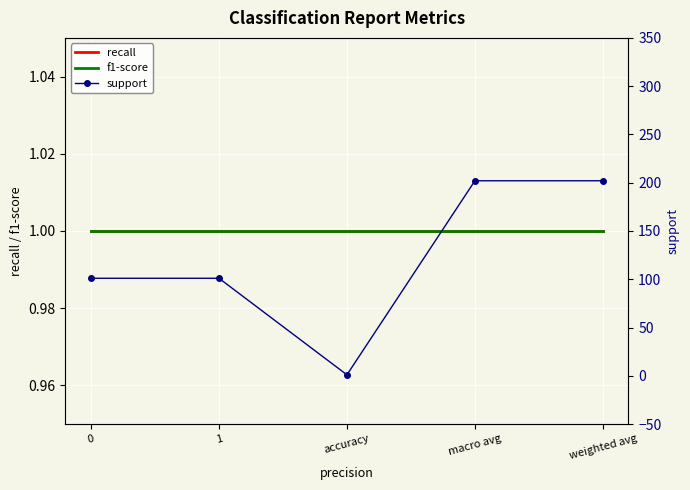

True or false: support and f1-score intersect in this chart.

False